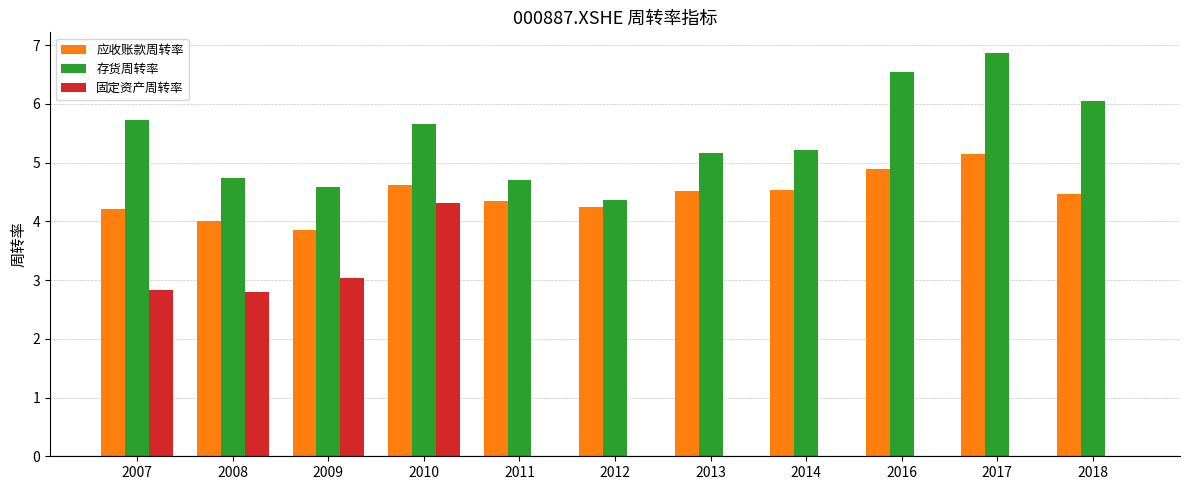

Read the 应收账款周转率 value at 2017.

5.1